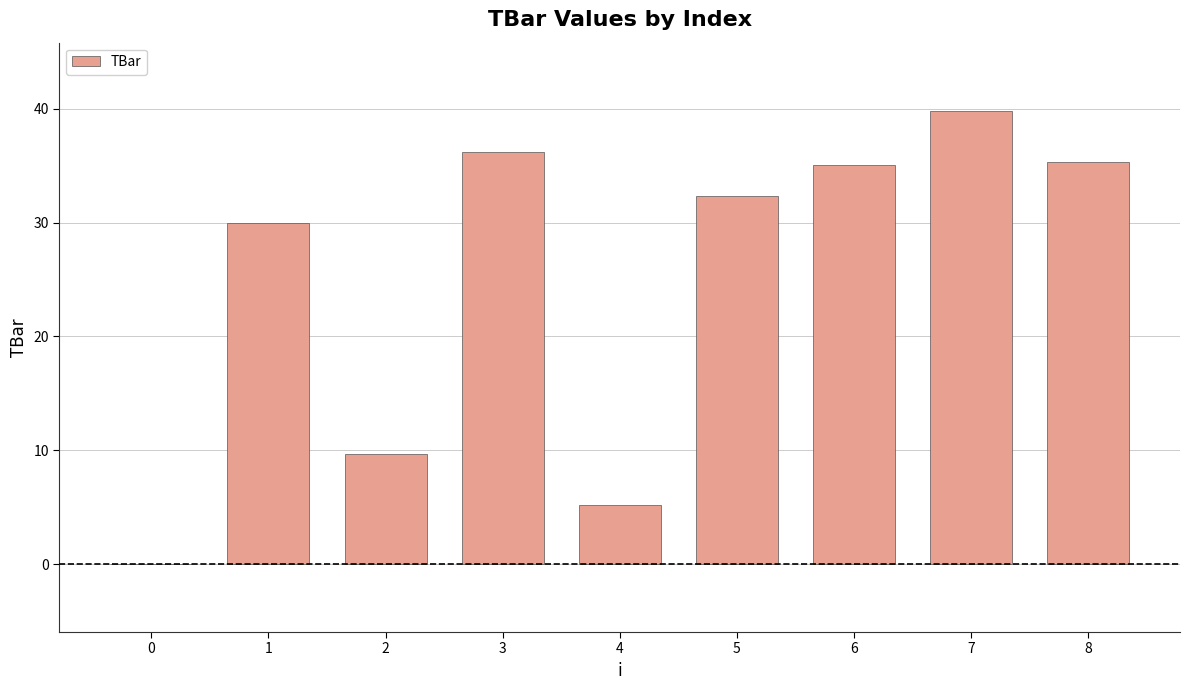

Where does the data first go above 32?

3